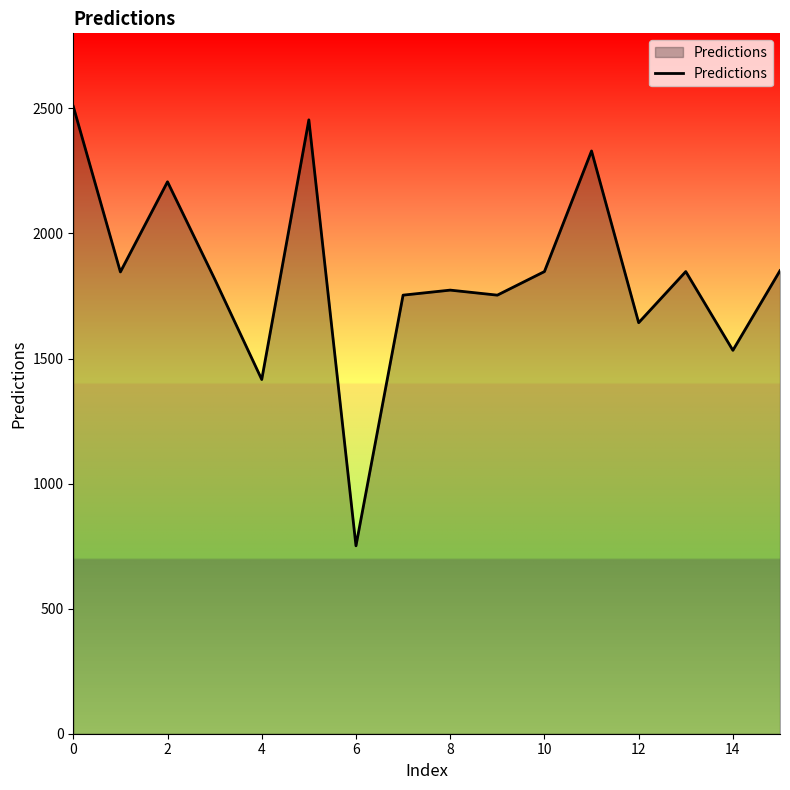

What is the smallest value displayed?

751.3